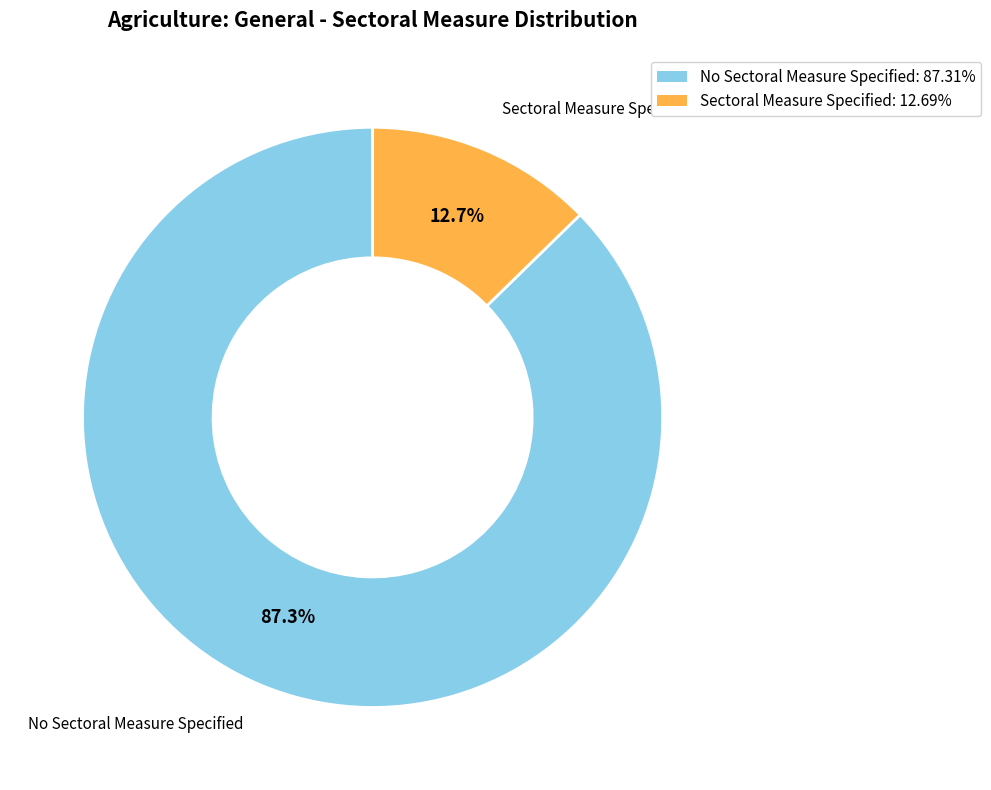

True or false: No Sectoral Measure Specified accounts for 78% of the total.

False